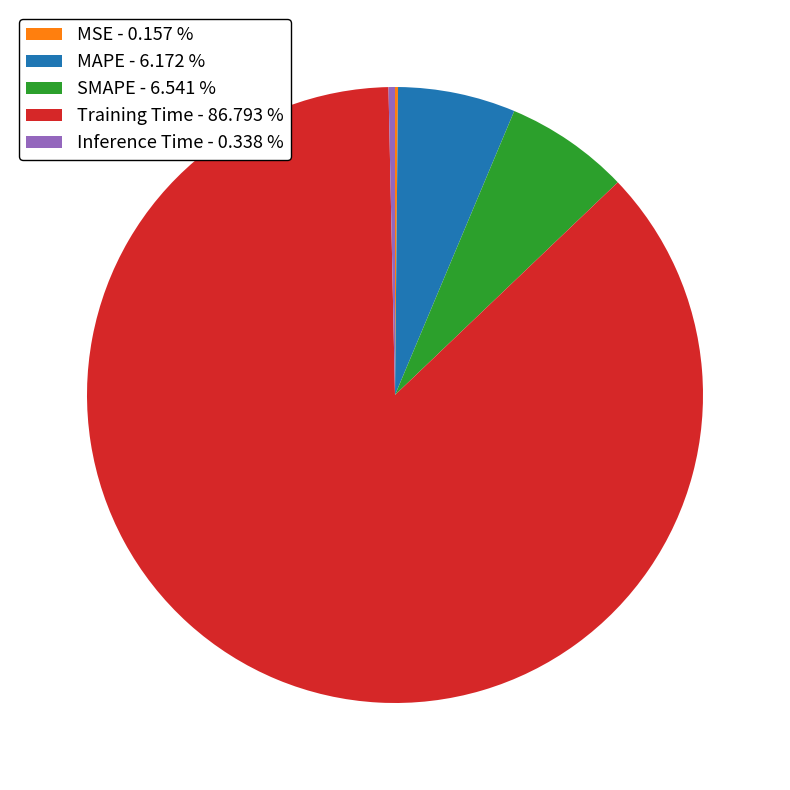

Does Training Time account for over 50% of the chart?

Yes